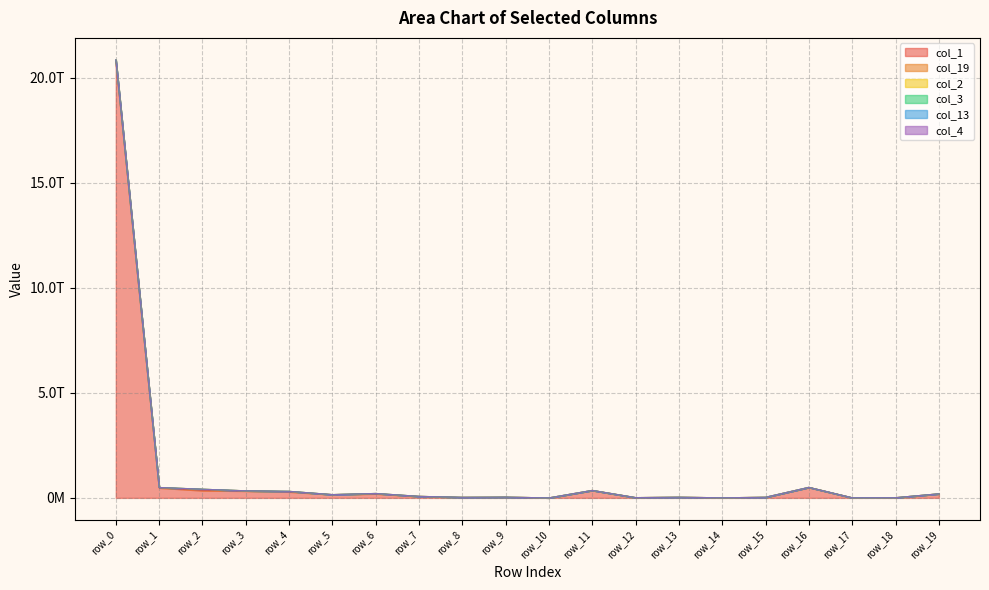

At which category does col_1 reach its first local valley?

row_5